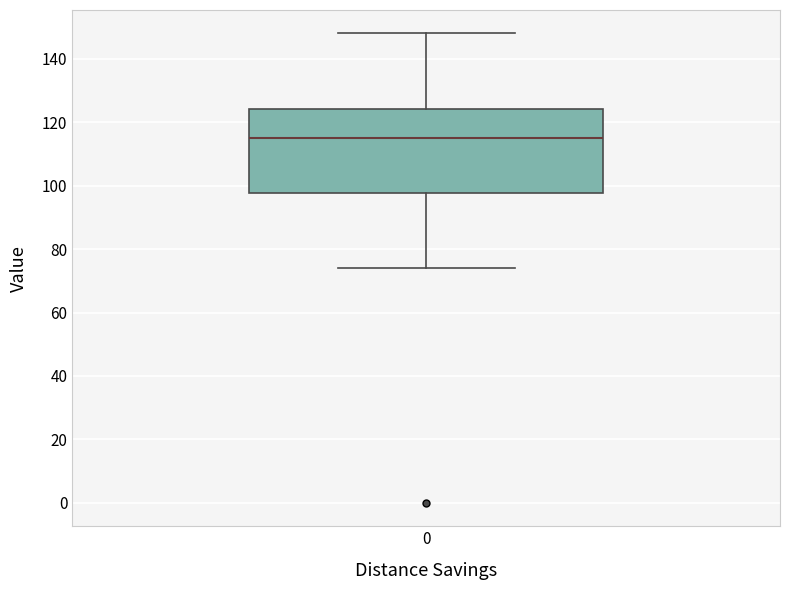

Where does the lower whisker of the box at x = 0 end on the y-axis? The values are not printed on the chart, so give them approximately, as read against the axis.

74